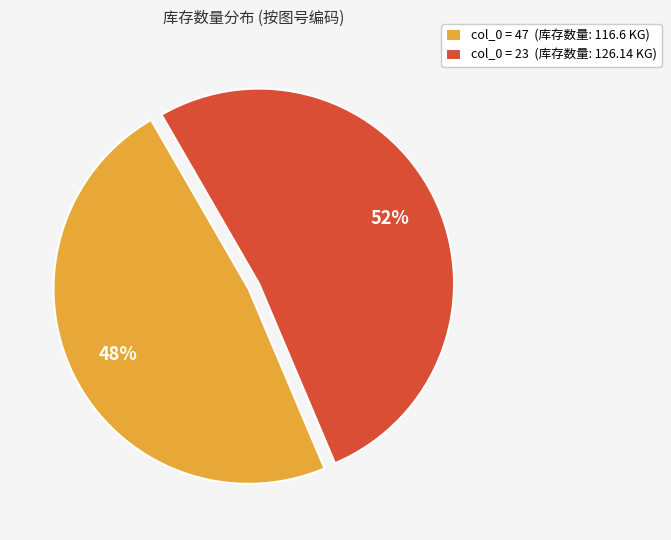

Is there a majority slice in this chart?

Yes